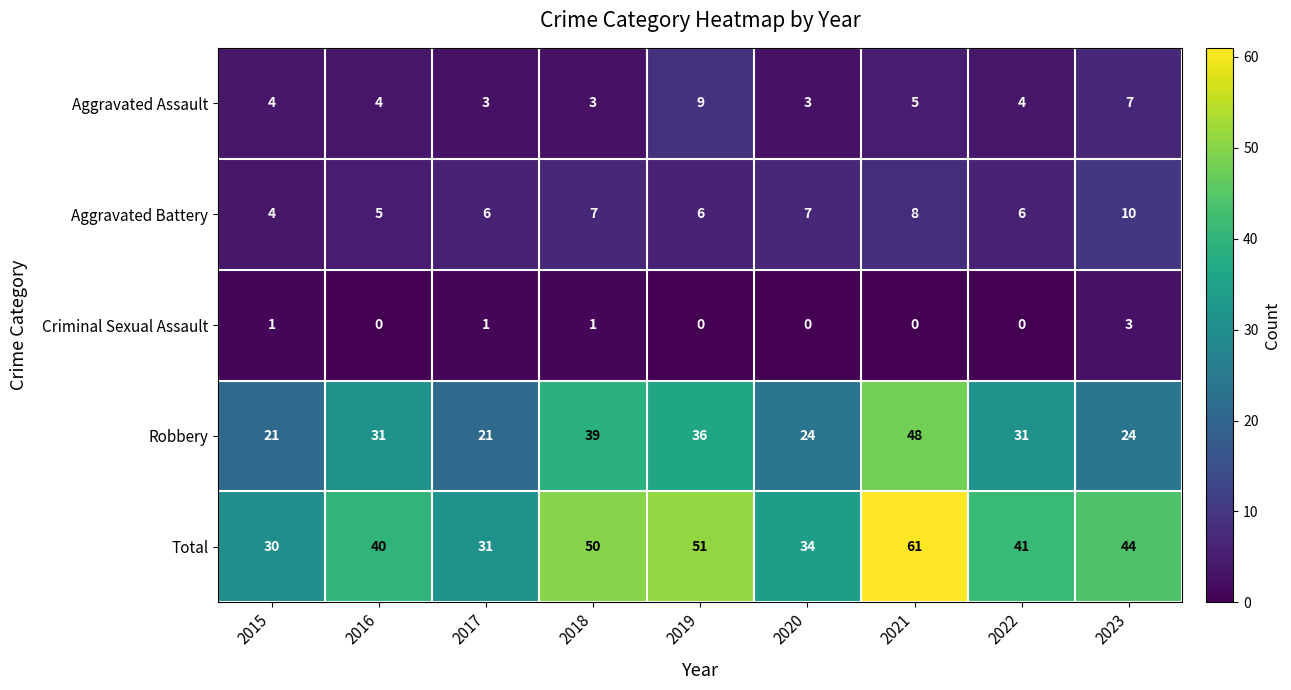

How many categories are shown in the chart?

9